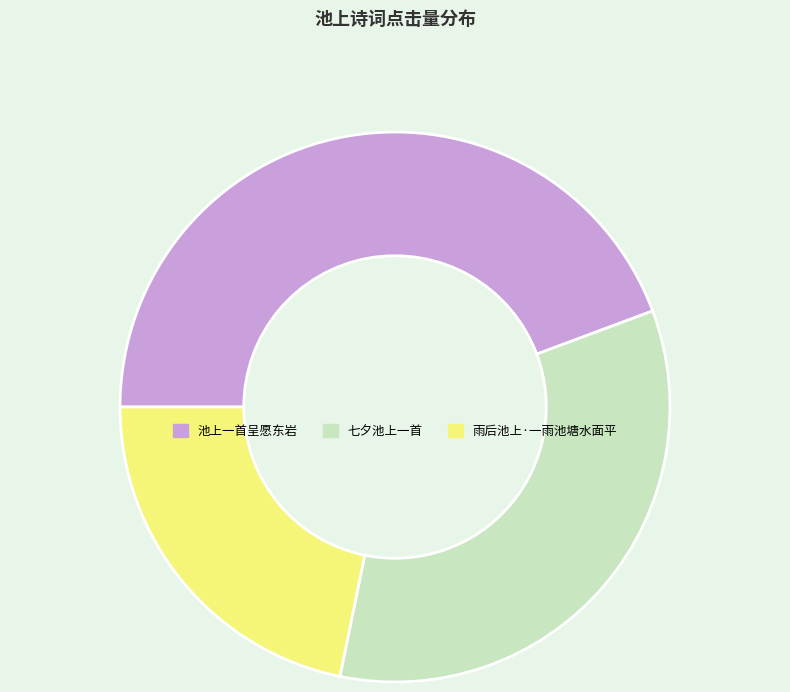

True or false: 池上一首呈愿东岩 accounts for 58% of the total.

False